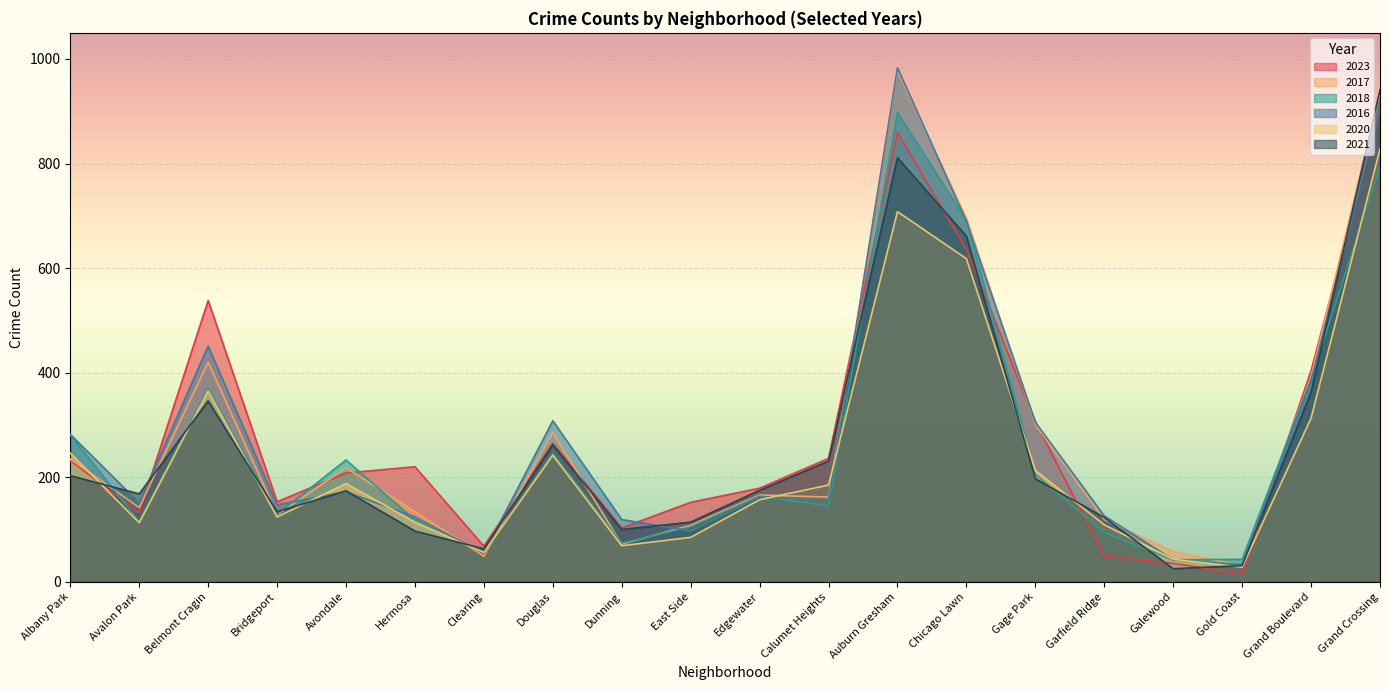

What is the value of the 2021 point at the 7th from the left?

63